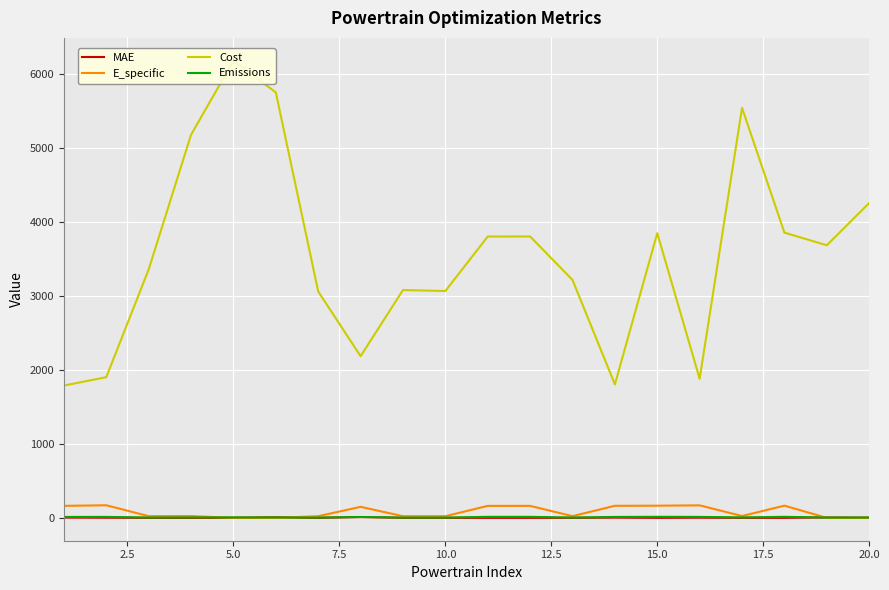

Is it true that Emissions equals 1.1 at 7.5?

False